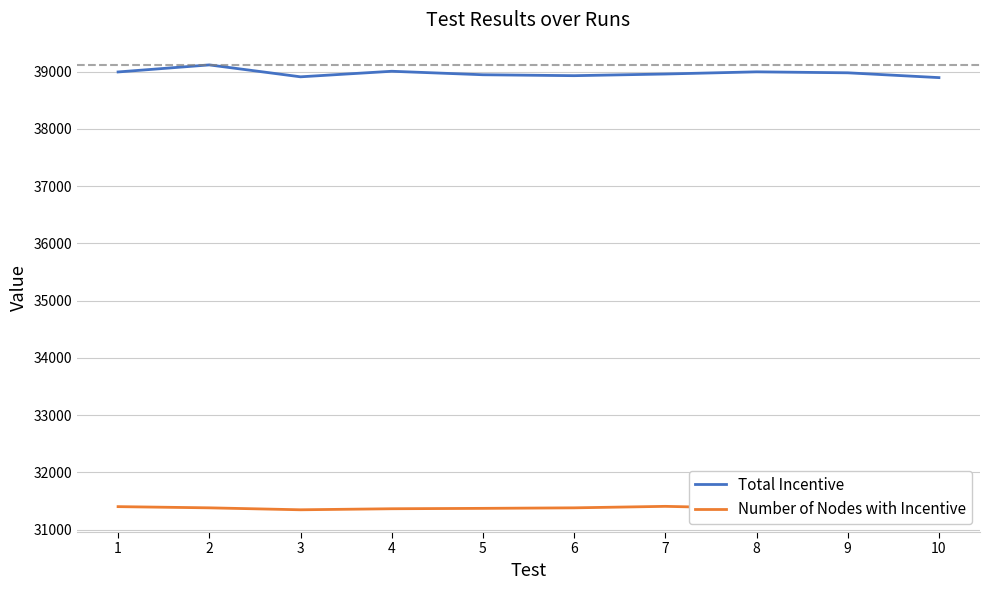

True or false: Number of Nodes with Incentive and Total Incentive cross at least once.

False